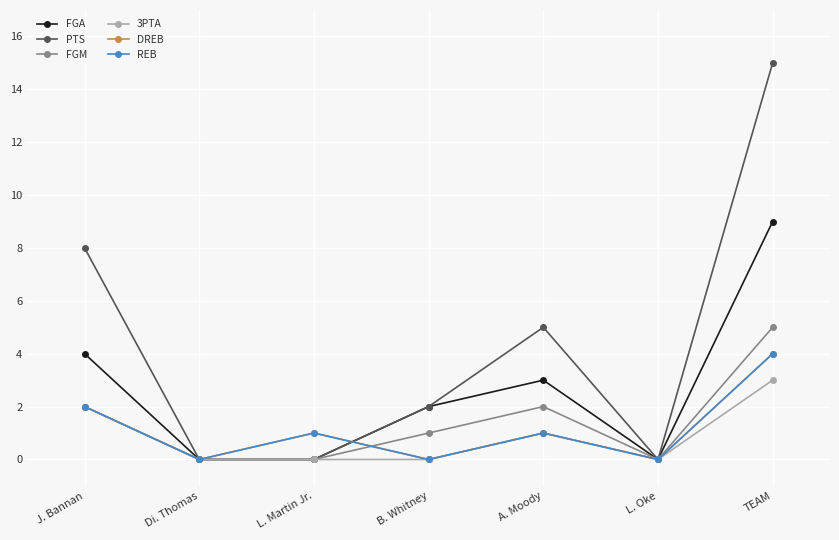

Is this an area chart (filled region under the line)?

No